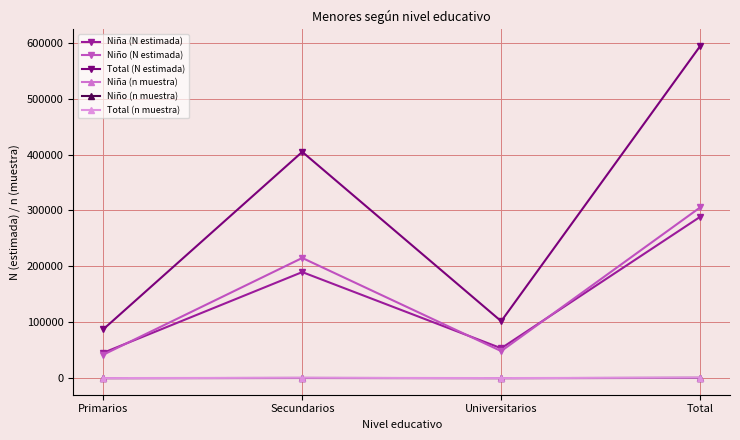

Is this an area chart (filled region under the line)?

No